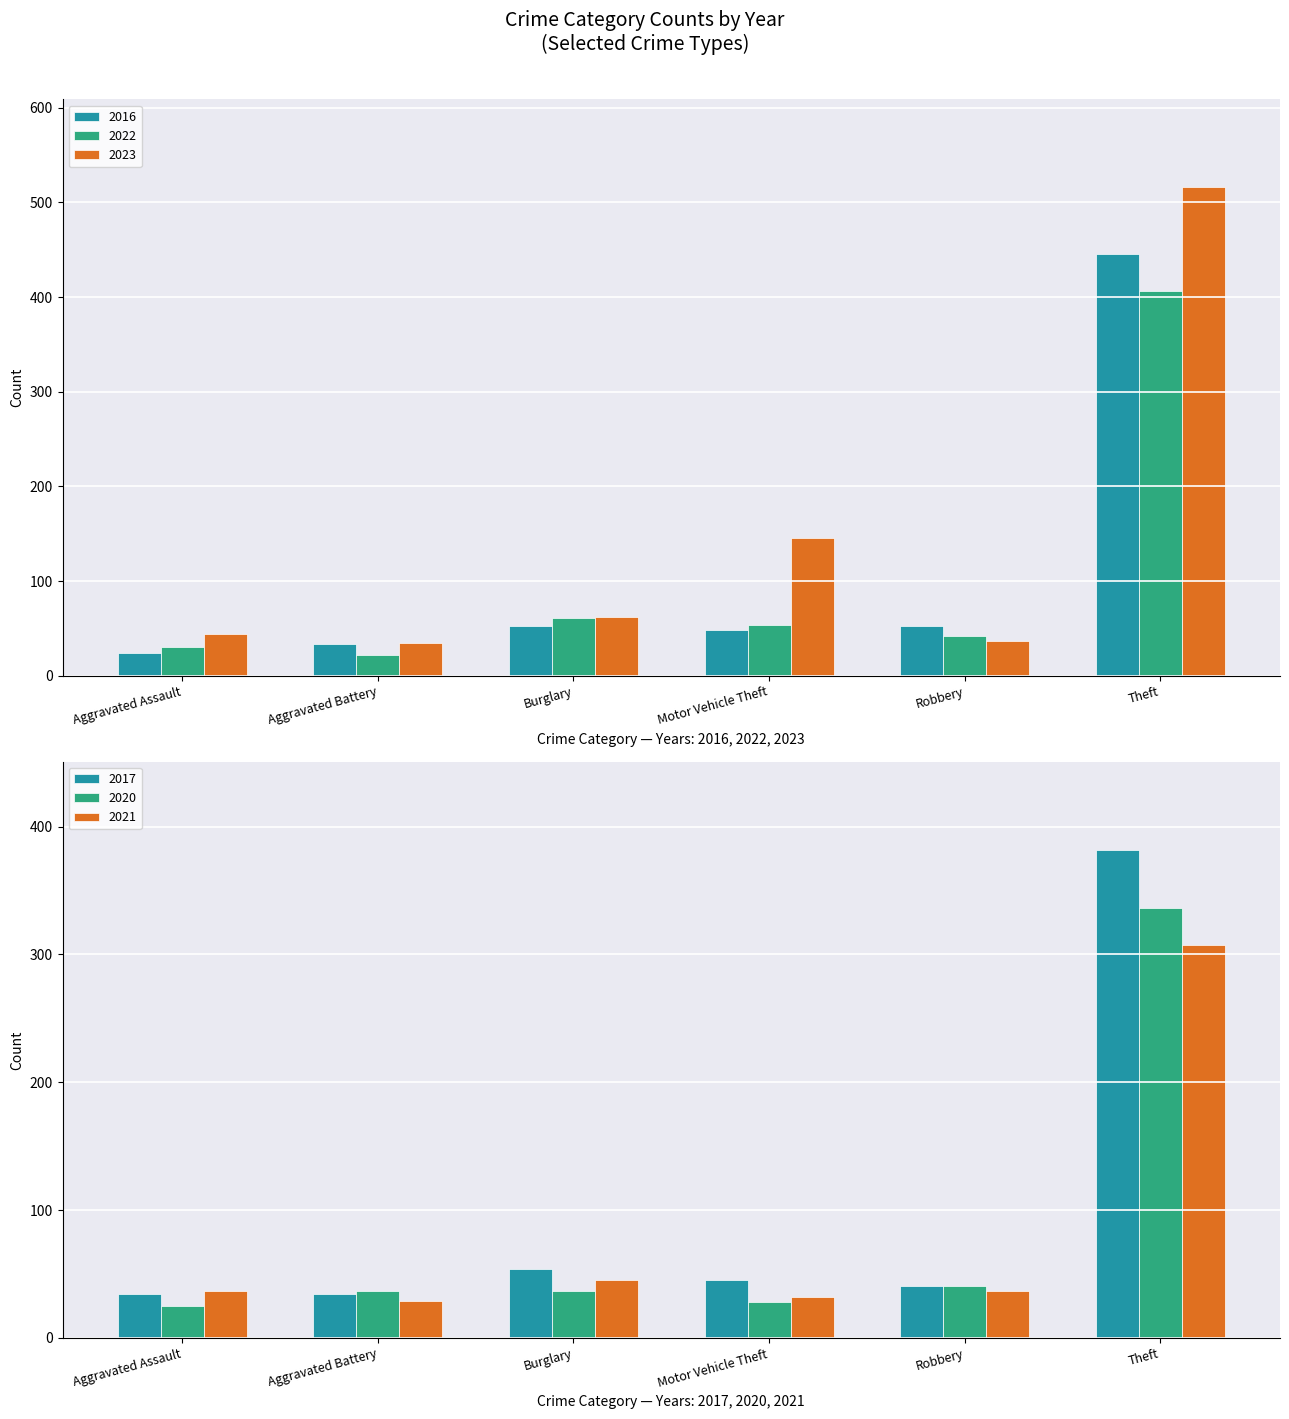

Which series changed the most between Aggravated Assault and Theft?

2023